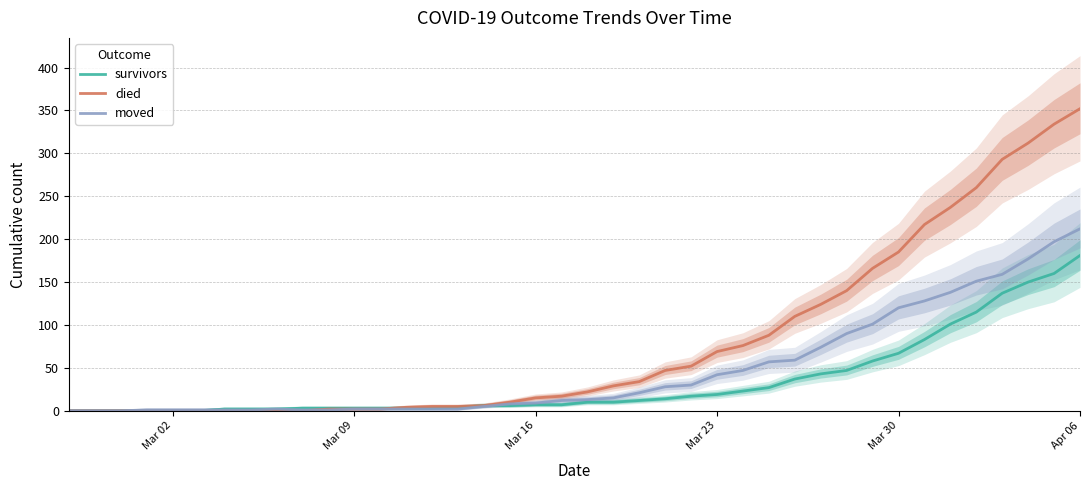

Is this an area chart (filled region under the line)?

No